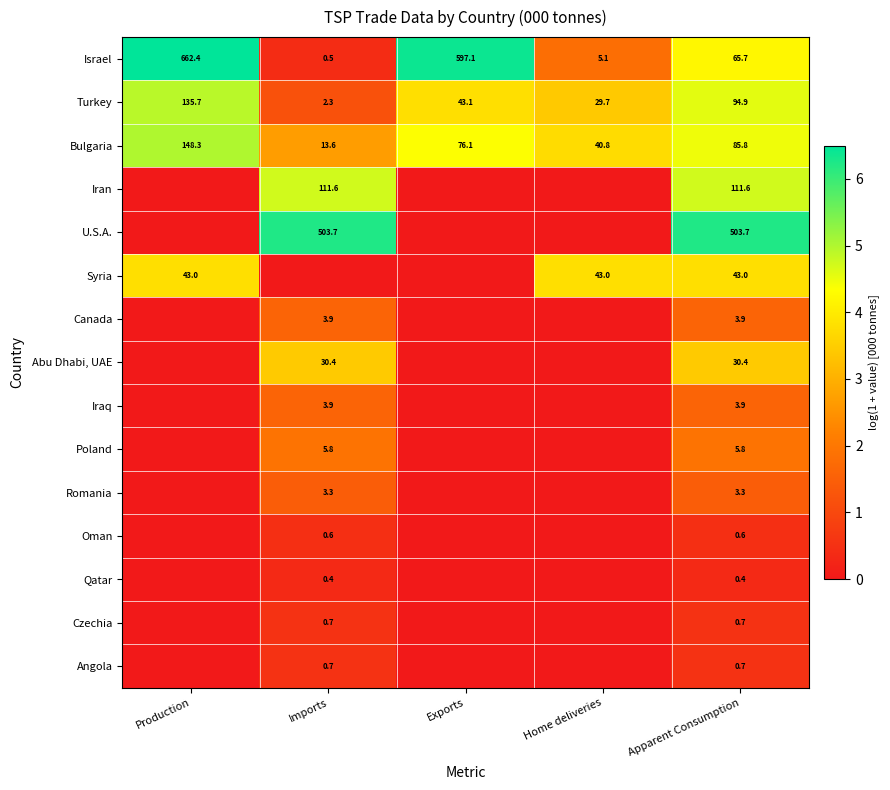

What is the difference between the second highest and second lowest values in the Israel series?

592.0